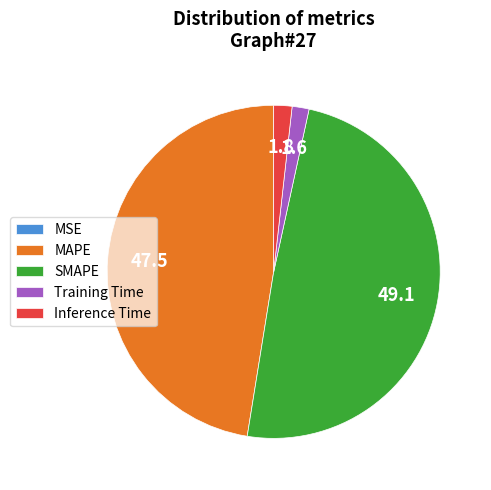

Does any single category account for the majority?

No